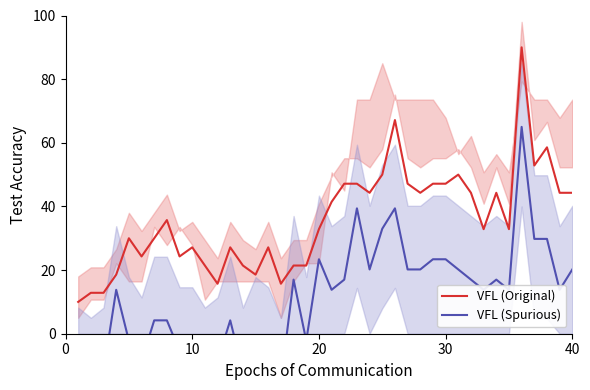

In VFL (Original), how many points are higher than both neighbors (excluding endpoints)?

10